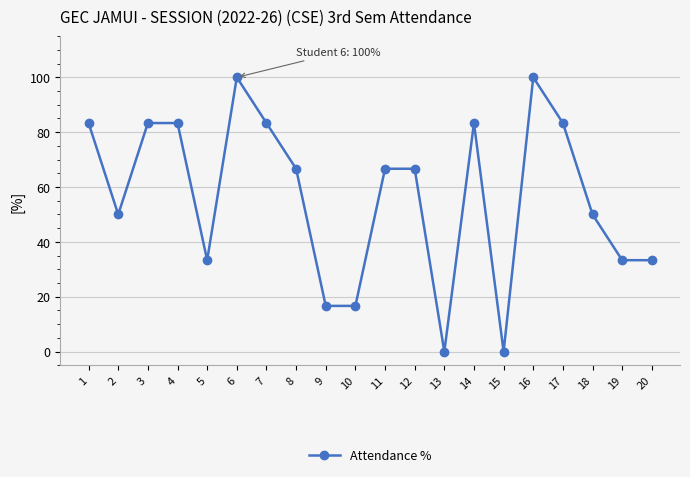

How many data points are above 66?

11